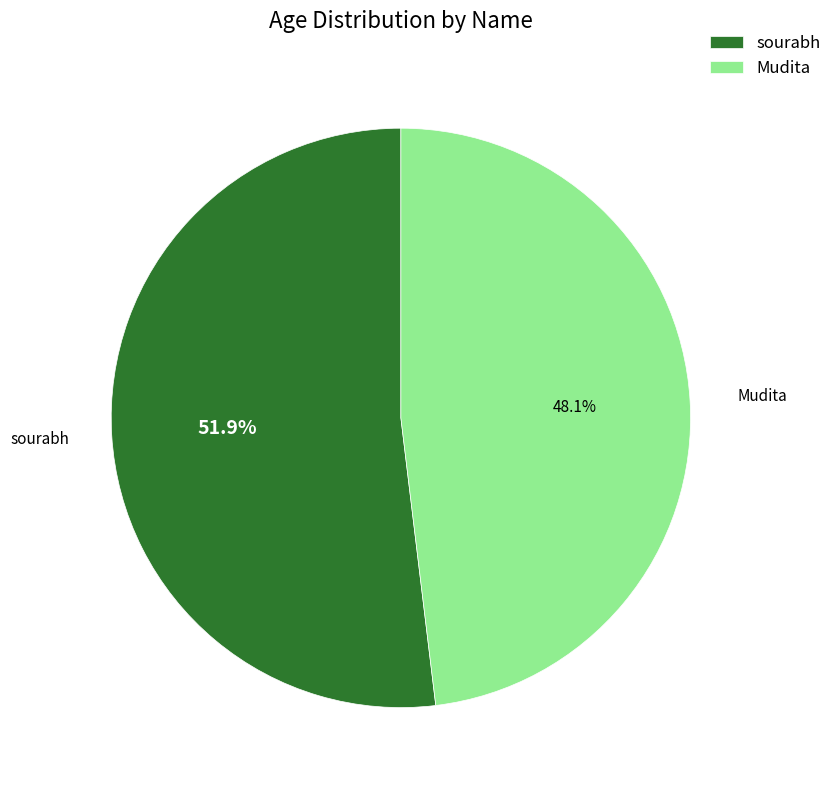

To the nearest percent, what portion does Mudita represent?

48%